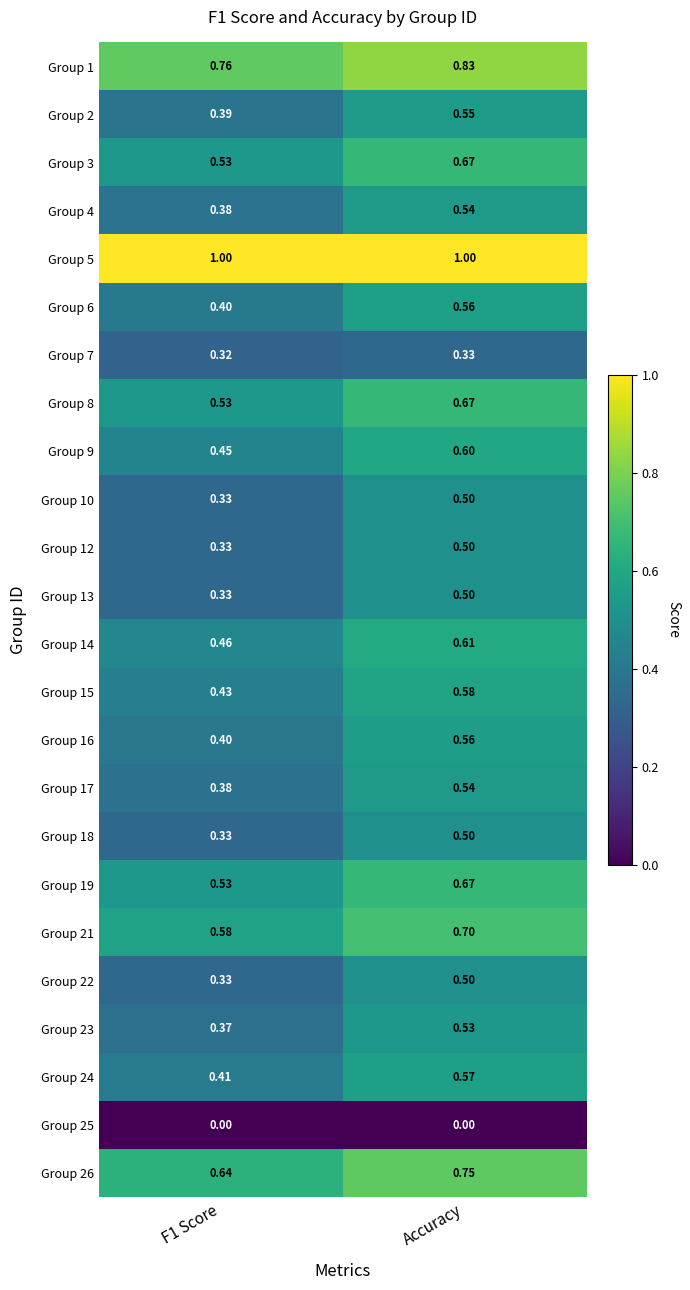

Which category has the highest value in the Group 26 series?

Accuracy